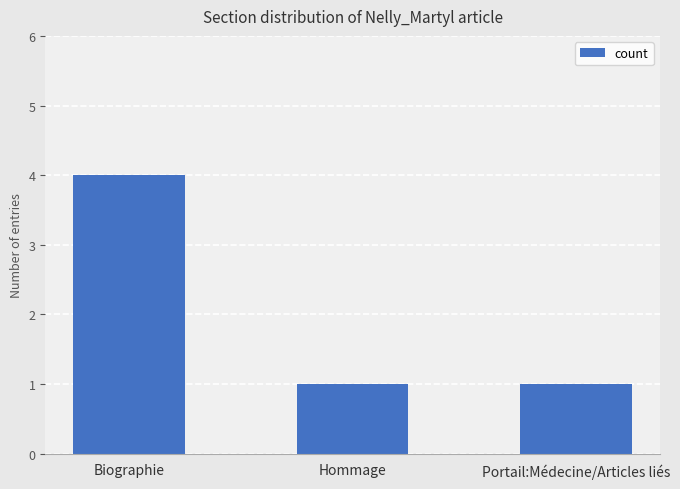

Reading left to right, transcribe all the data shown in this chart.

4	1	1